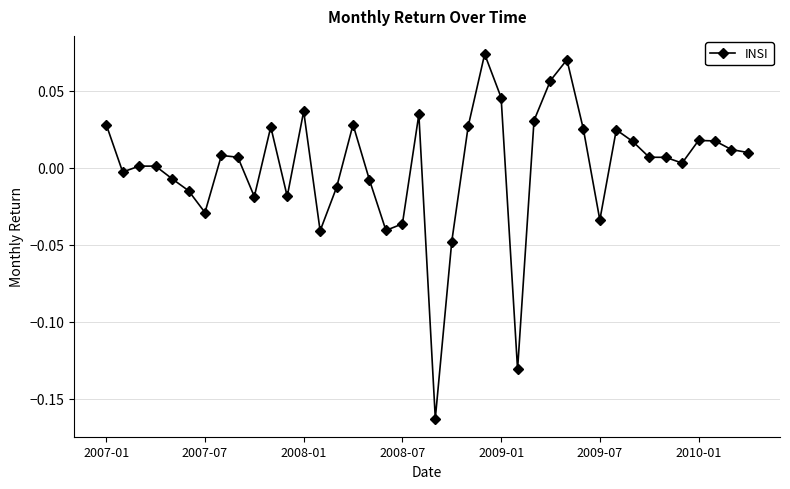

True or false: the data has more than 2 interior local peaks.

True